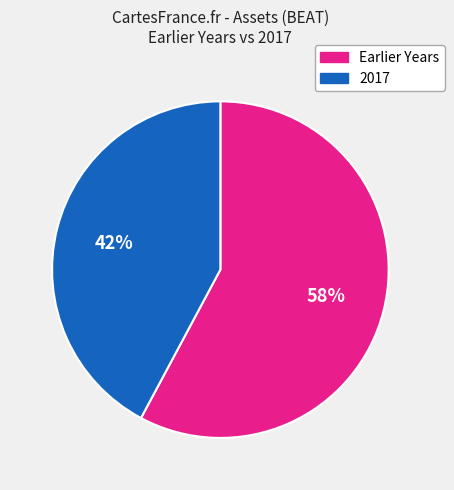

Which category has the biggest portion of the pie?

Earlier Years